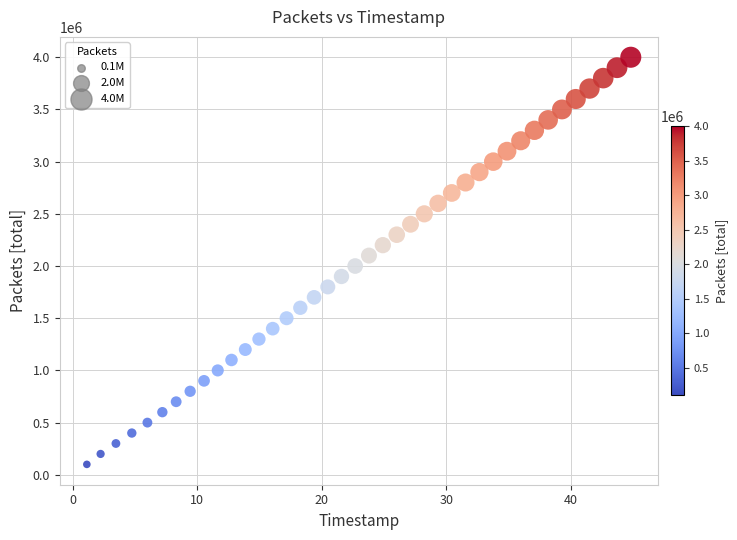

What is the range of Y values (max minus min)?

3900000